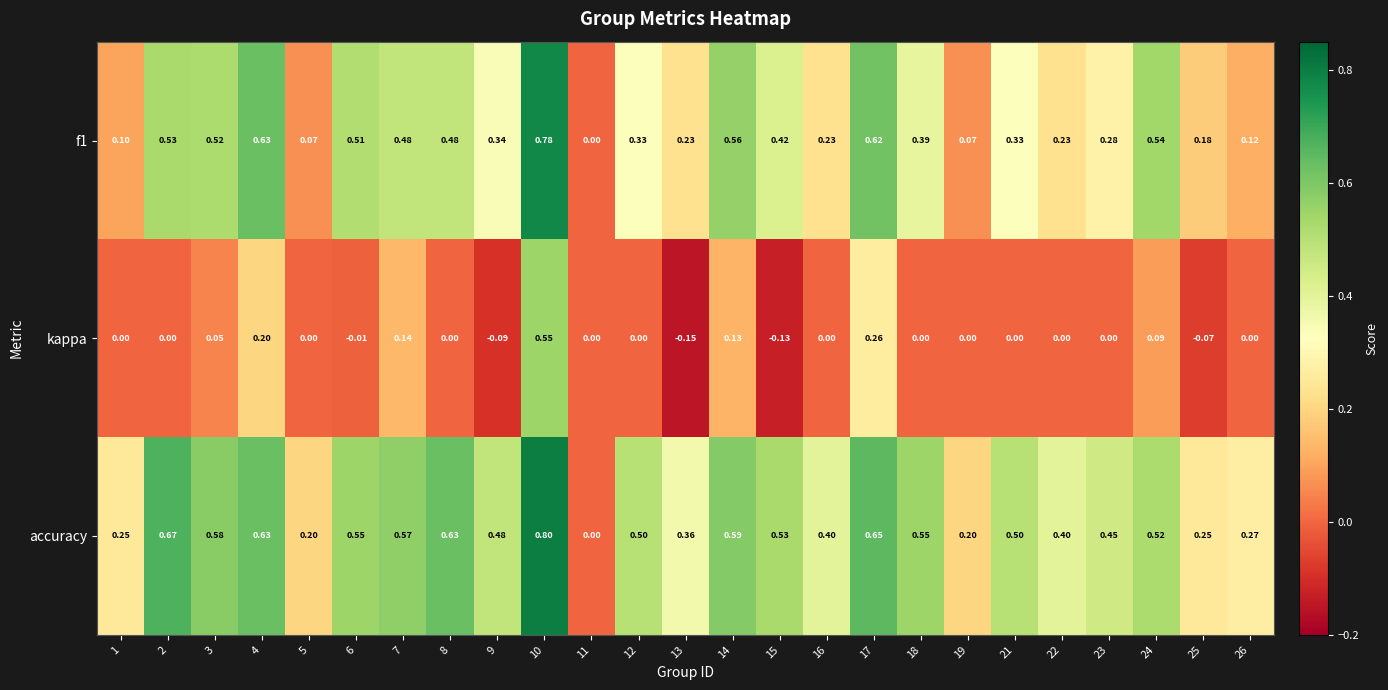

Which series has the widest spread of values?

accuracy